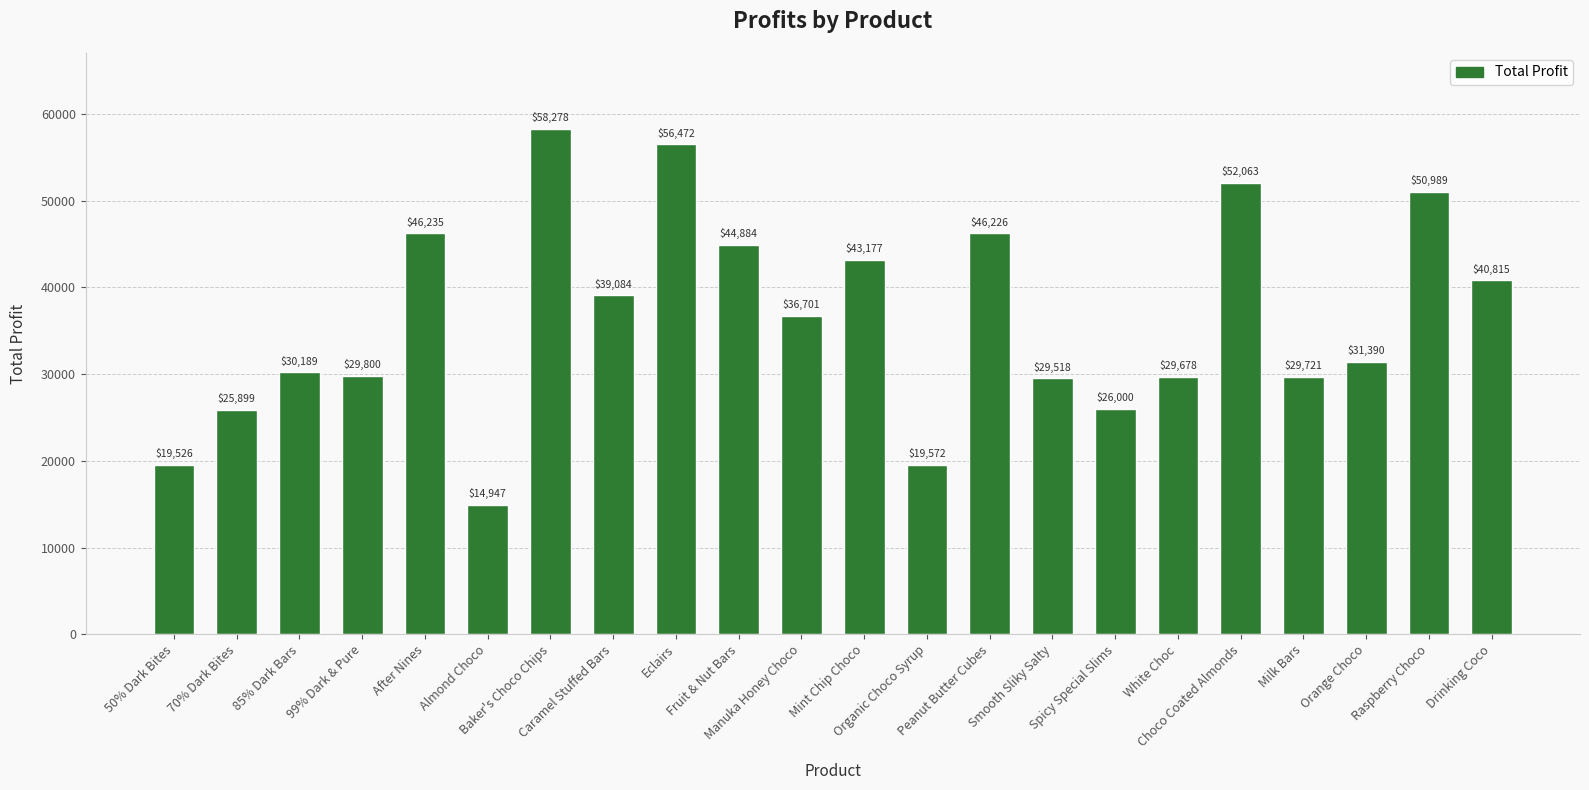

What is the difference between the second highest and minimum values?

41524.7